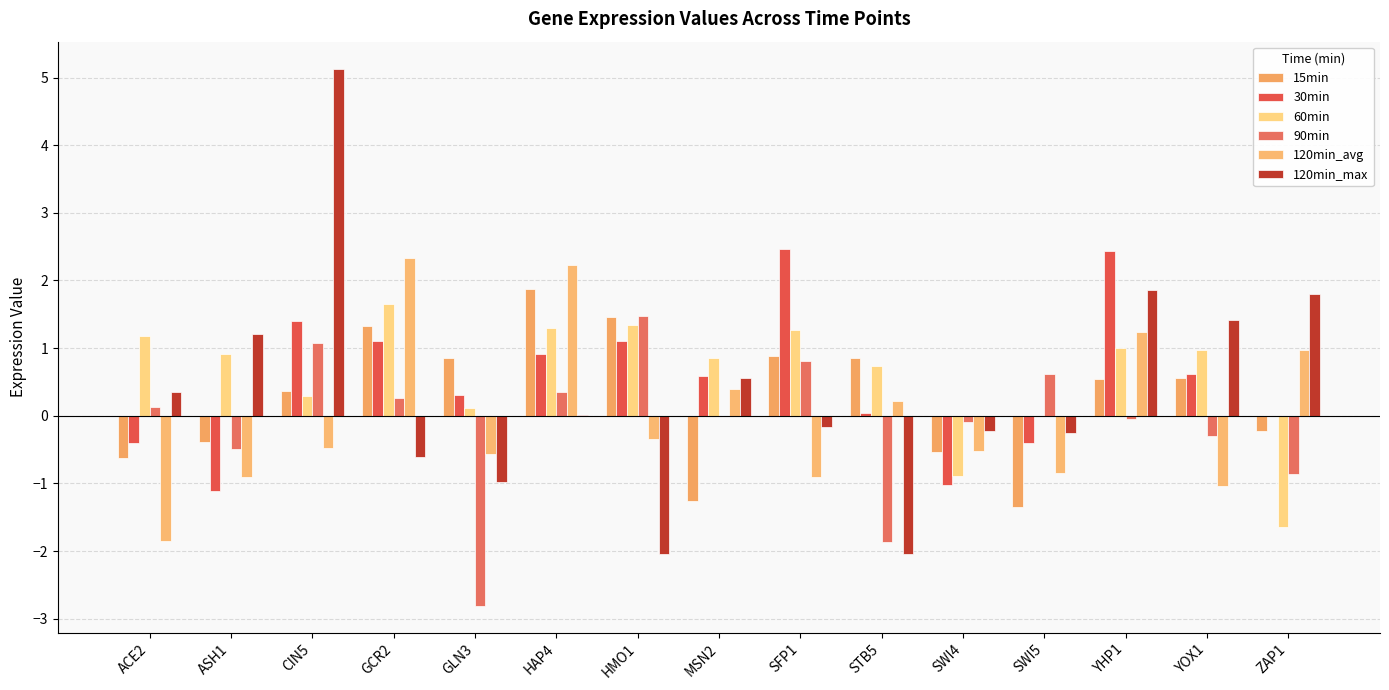

What is the label of the 9th bar from the right?

HMO1